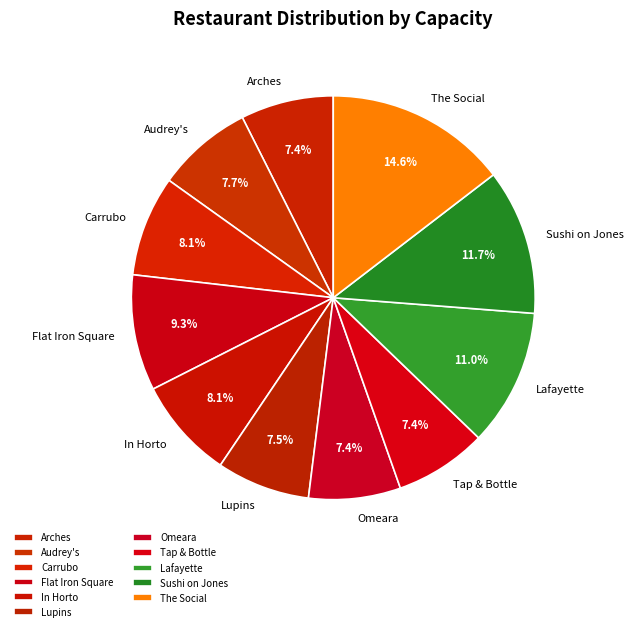

Is it true that Tap & Bottle is 14% of the pie?

False